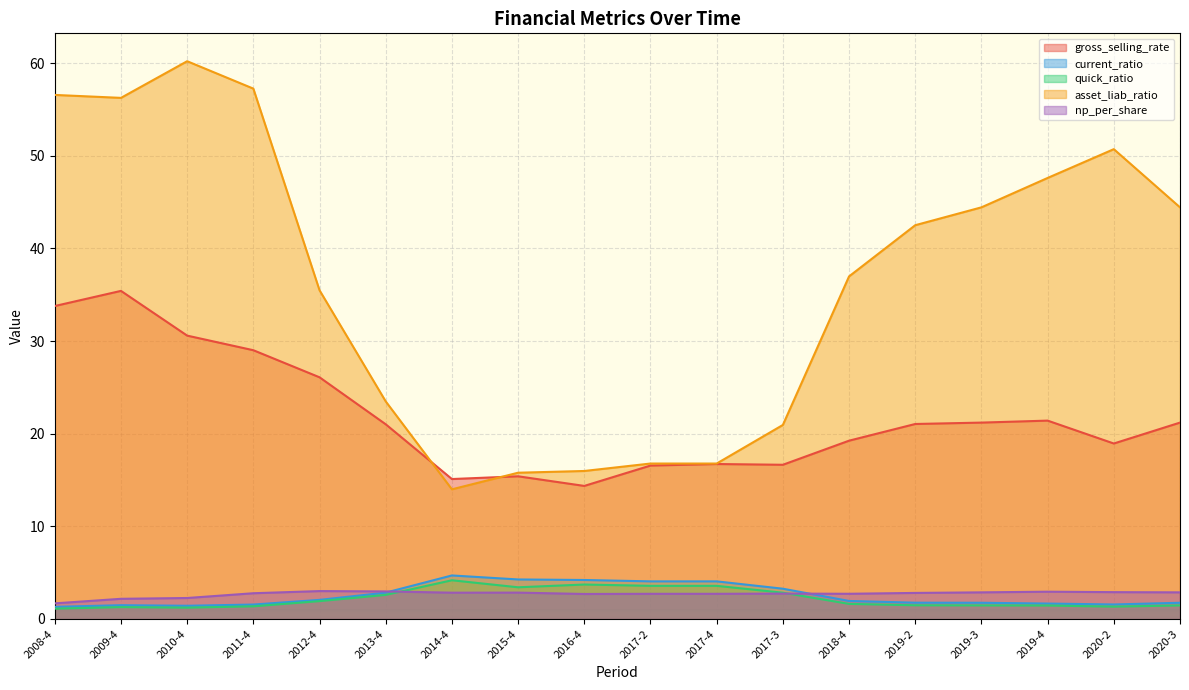

Rank the categories by np_per_share value from lowest to highest.

2008-4, 2009-4, 2010-4, 2016-4, 2017-2, 2017-4, 2018-4, 2017-3, 2011-4, 2019-2, 2014-4, 2015-4, 2019-3, 2020-3, 2020-2, 2019-4, 2013-4, 2012-4